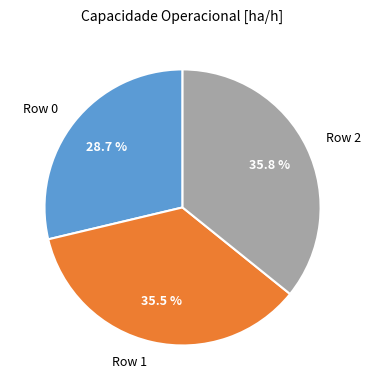

To the nearest percent, what is the average slice percentage?

33%